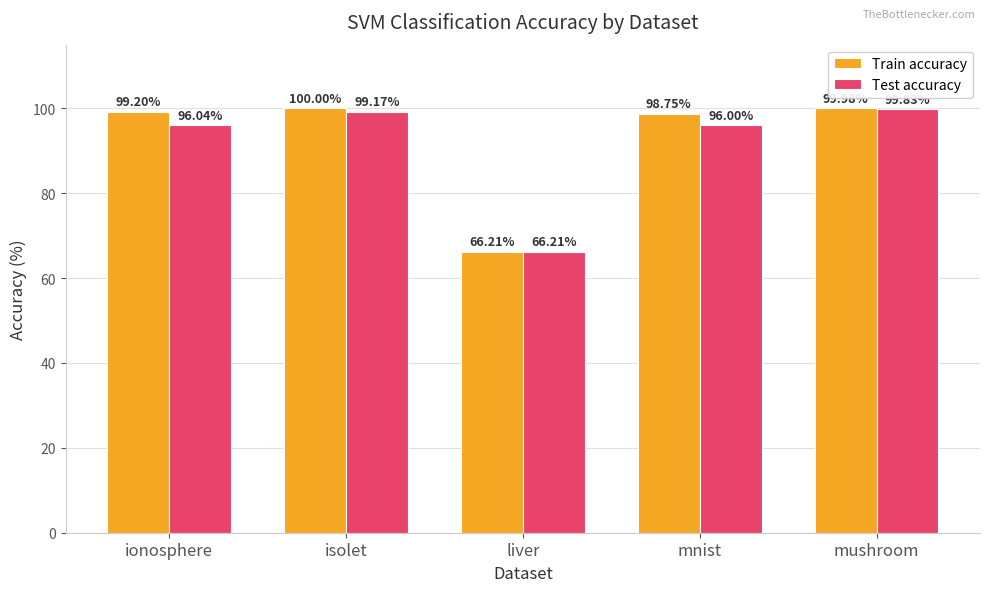

Reading right to left, transcribe all the data shown in this chart.

Train accuracy: 100.0	98.8	66.2	100.0	99.2
Test accuracy: 99.8	96.0	66.2	99.2	96.0